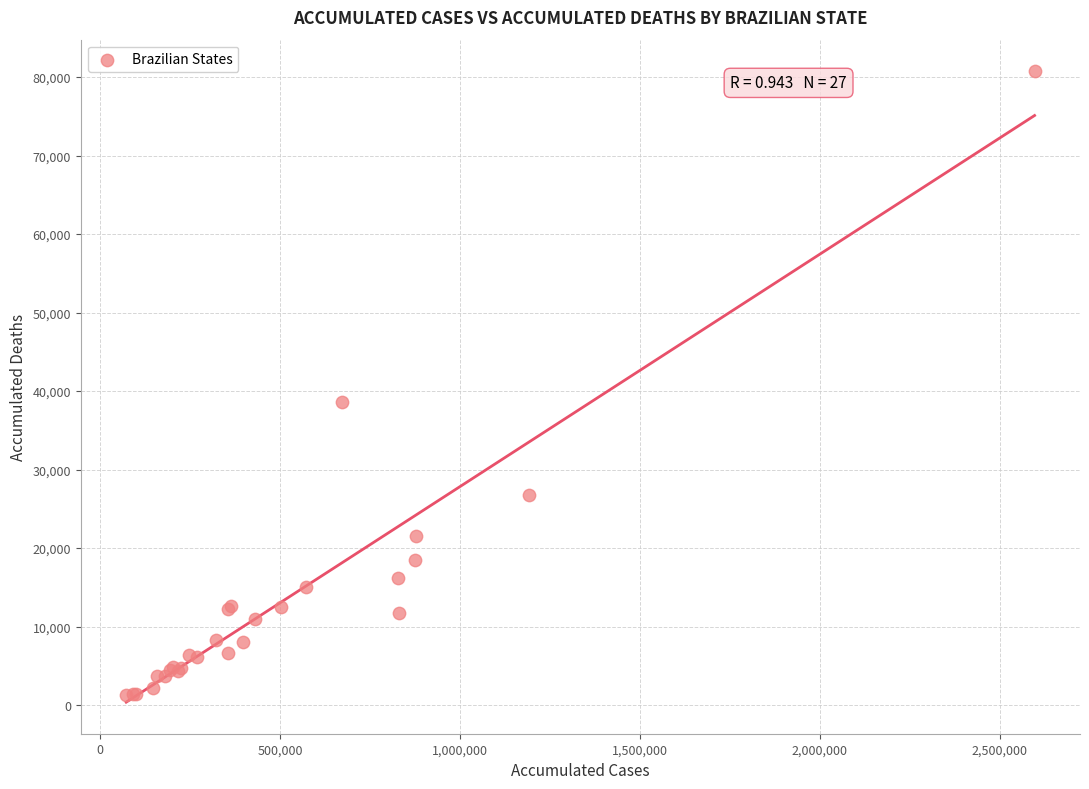

What Y value in the scatter plot is closest to 41033?

38657